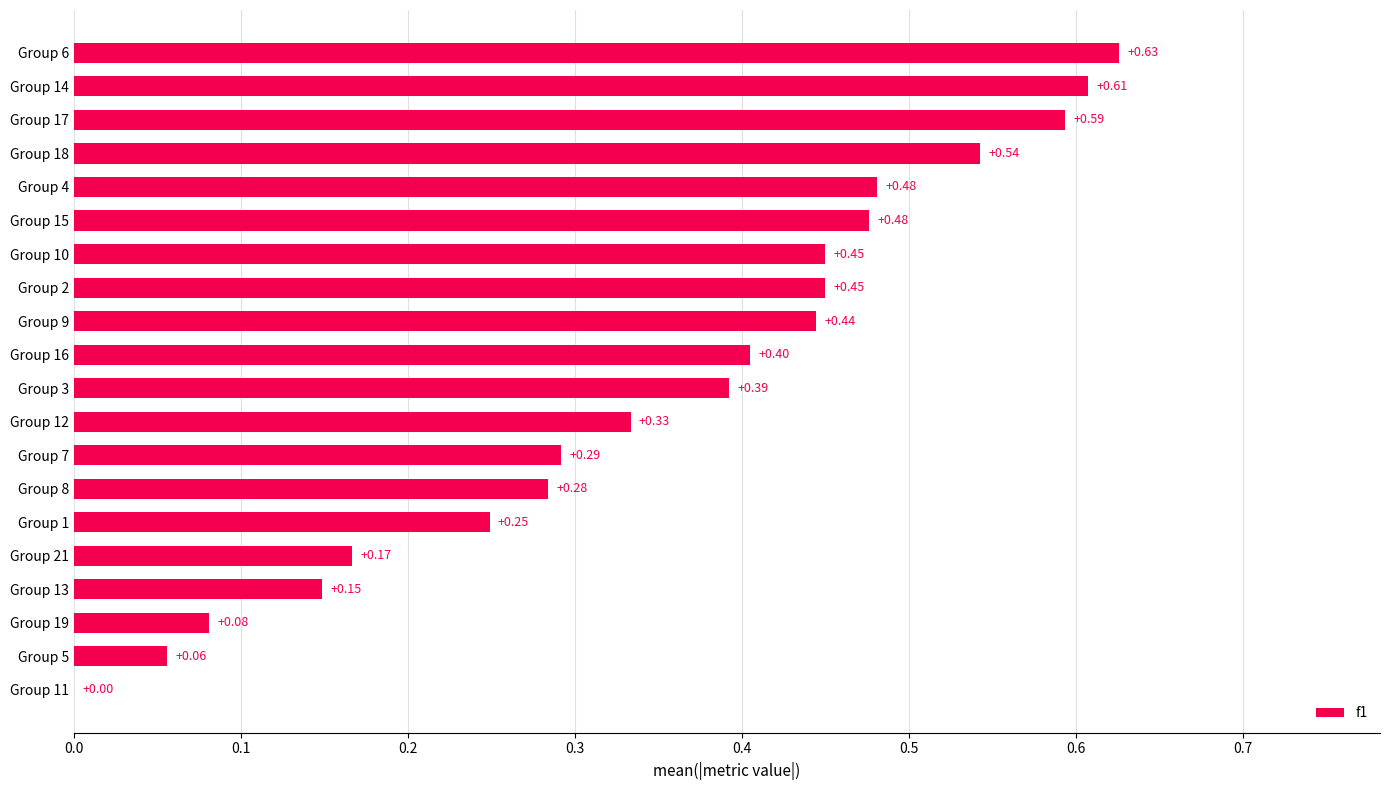

Which has a higher value, Group 12 or Group 9?

Group 9